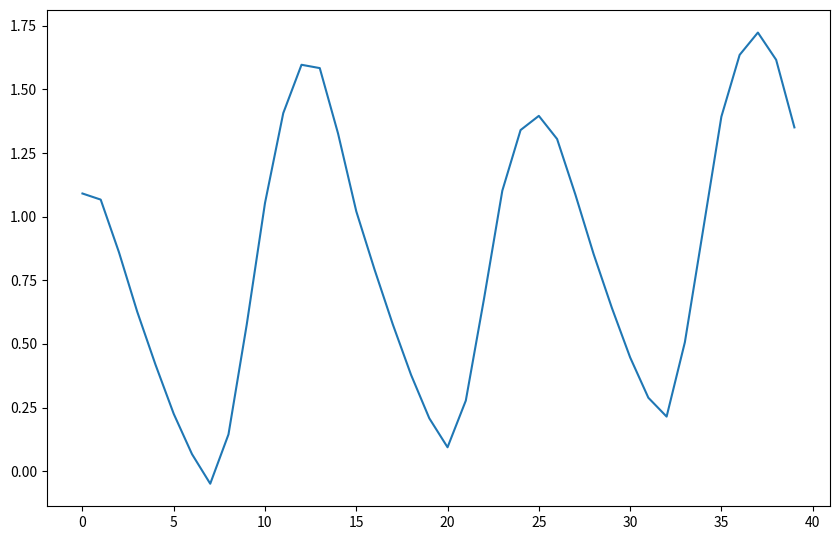

How many negative values are there?

1